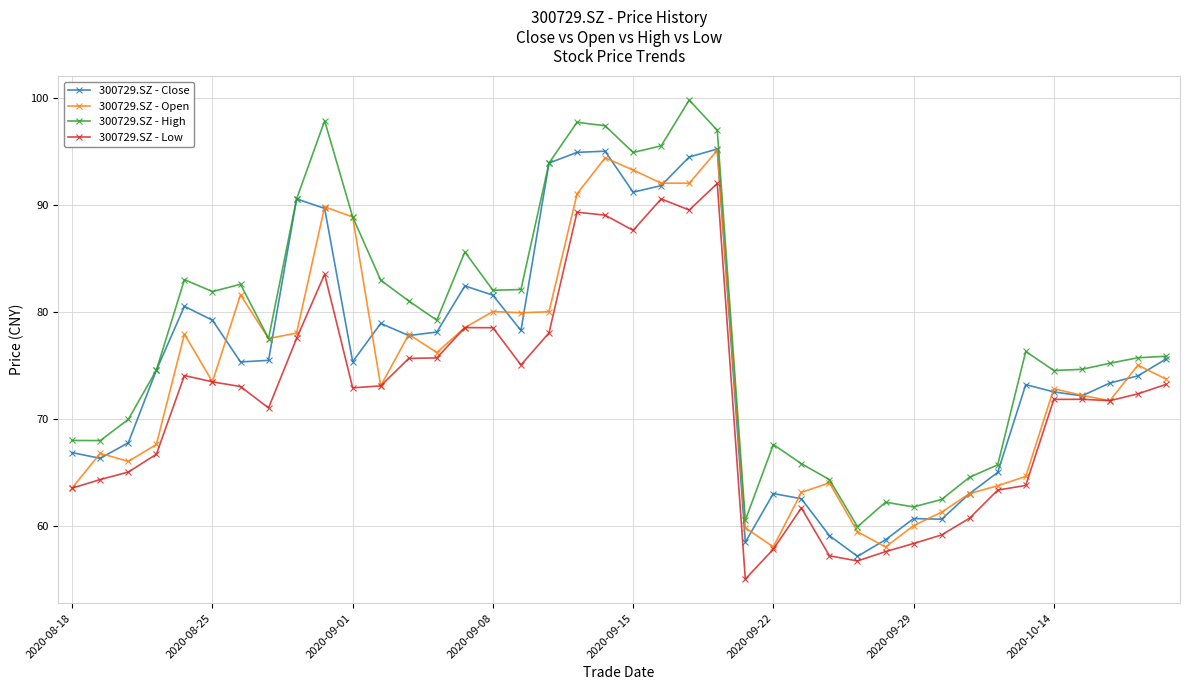

What is the minimum value shown in the chart?

55.0